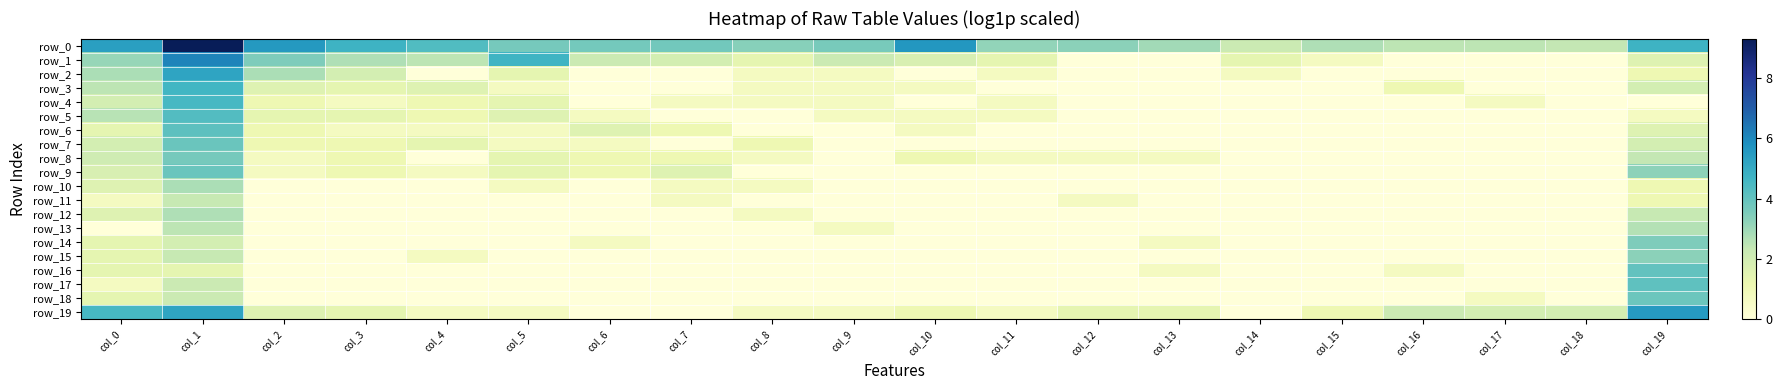

What is the total value across all series at col_16?

6.5